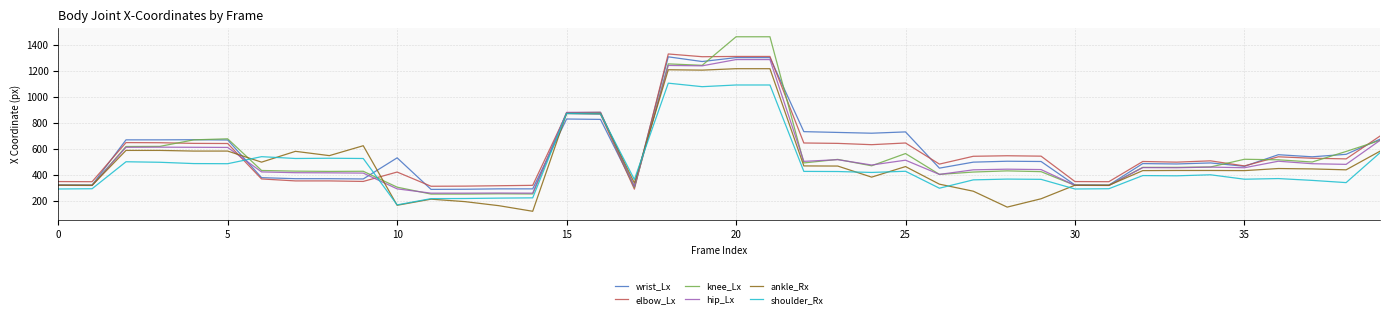

What is the highest value of the ankle_Rx series?

1215